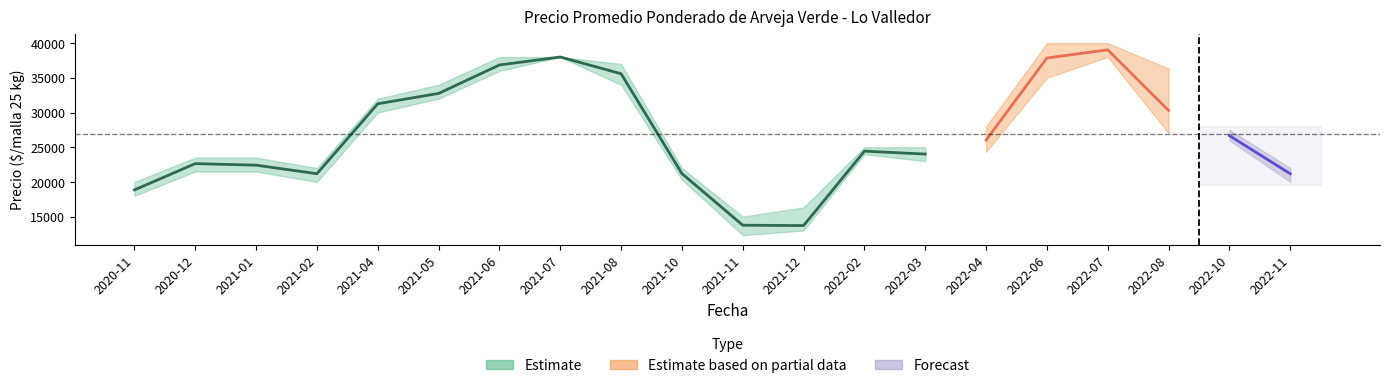

Which has a higher value, 2022-02 or 2022-10?

2022-10